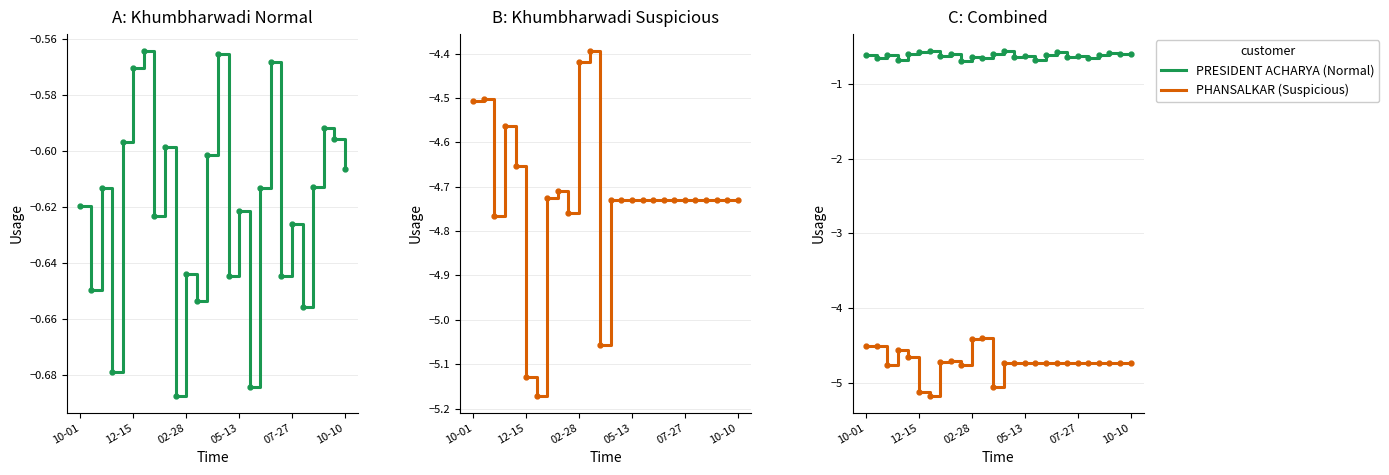

What is the highest value of the PRESIDENT ACHARYA (Normal) series?

-0.6